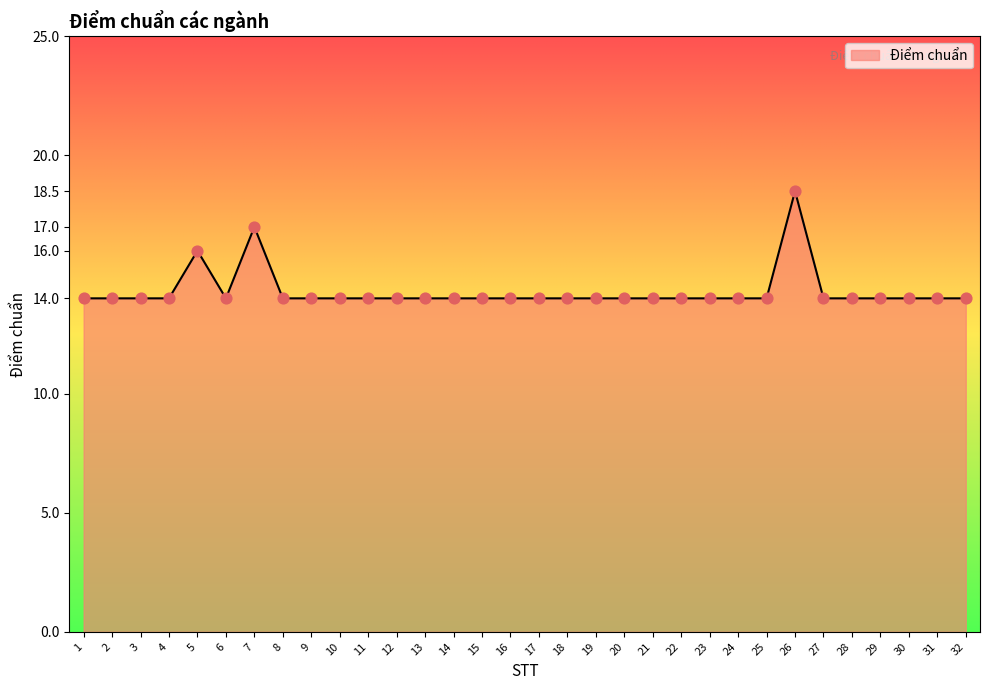

What is the ratio of the value at 5 to the value at 21?

1.1